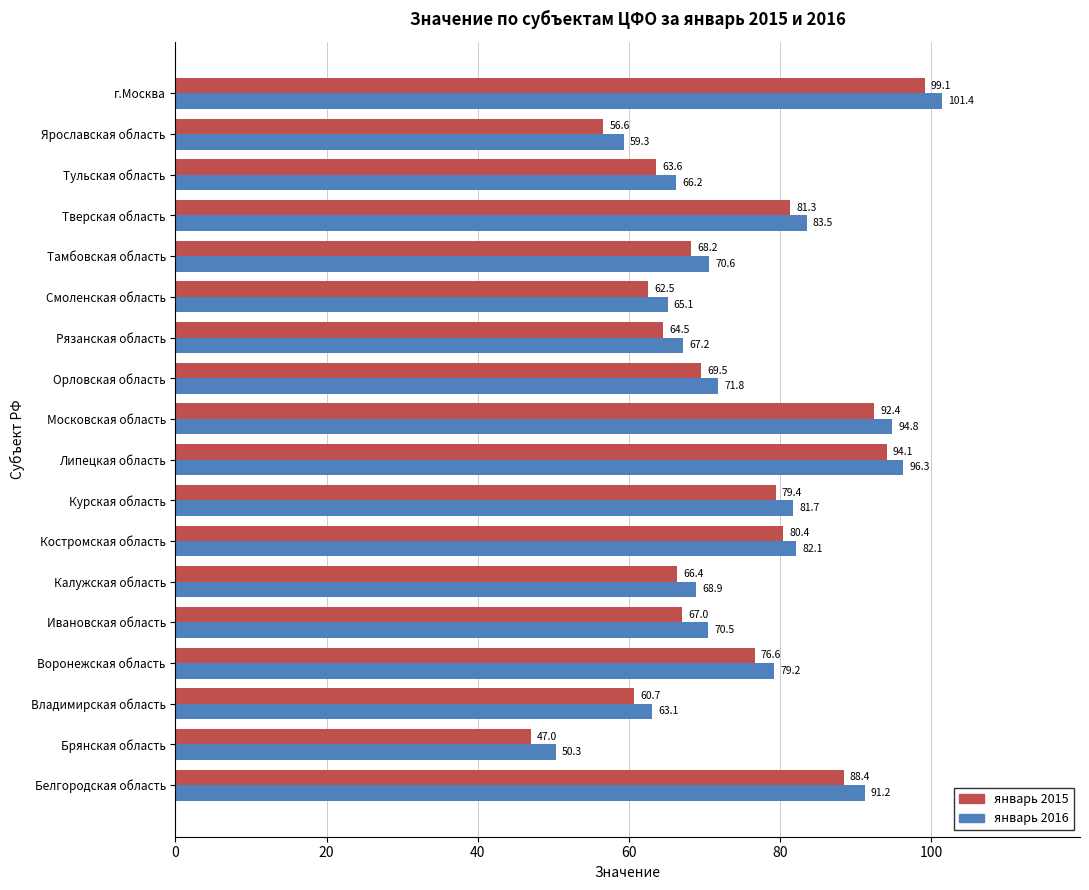

What is the approximate value of январь 2016 at Смоленская область?

65.1